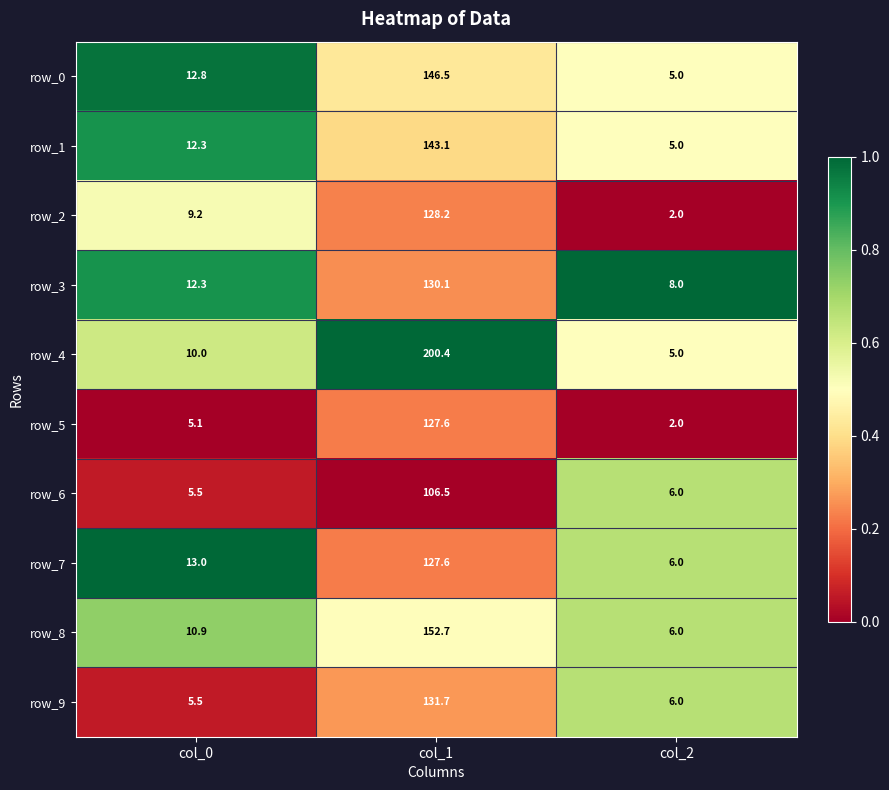

Reading left to right, extract all data points from this chart.

row_0: col_0=12.8	col_1=146.5	col_2=5.0
row_1: col_0=12.3	col_1=143.1	col_2=5.0
row_2: col_0=9.2	col_1=128.2	col_2=2.0
row_3: col_0=12.3	col_1=130.1	col_2=8.0
row_4: col_0=10.0	col_1=200.4	col_2=5.0
row_5: col_0=5.1	col_1=127.6	col_2=2.0
row_6: col_0=5.5	col_1=106.5	col_2=6.0
row_7: col_0=13.0	col_1=127.6	col_2=6.0
row_8: col_0=10.9	col_1=152.7	col_2=6.0
row_9: col_0=5.5	col_1=131.7	col_2=6.0